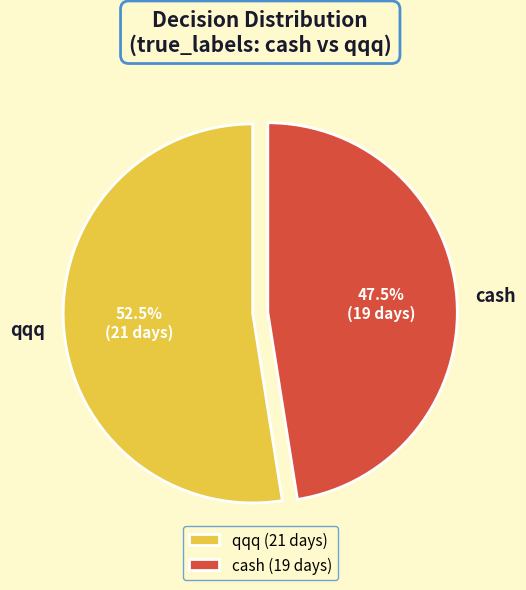

Do qqq and cash together represent more than half of the pie?

Yes